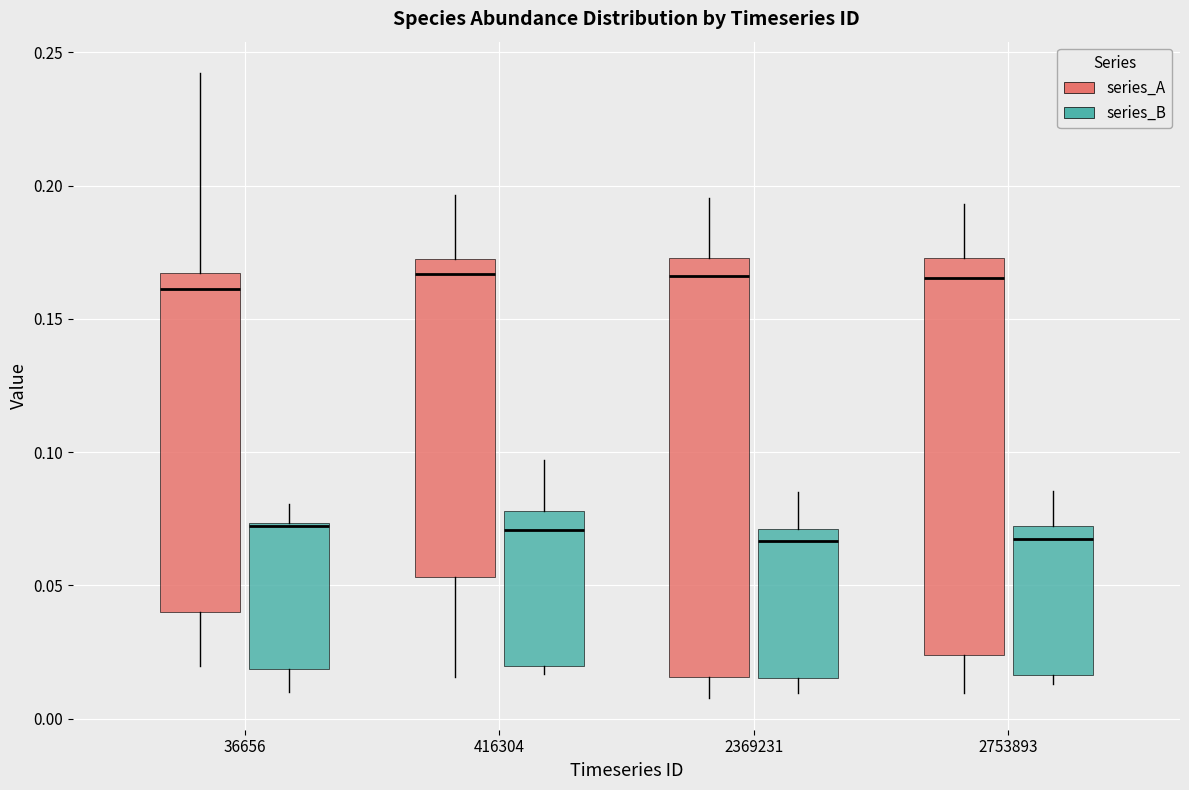

Where does the median line of the box for 2753893 (series_B) sit on the y-axis? The values are not printed on the chart, so give them approximately, as read against the axis.

0.065